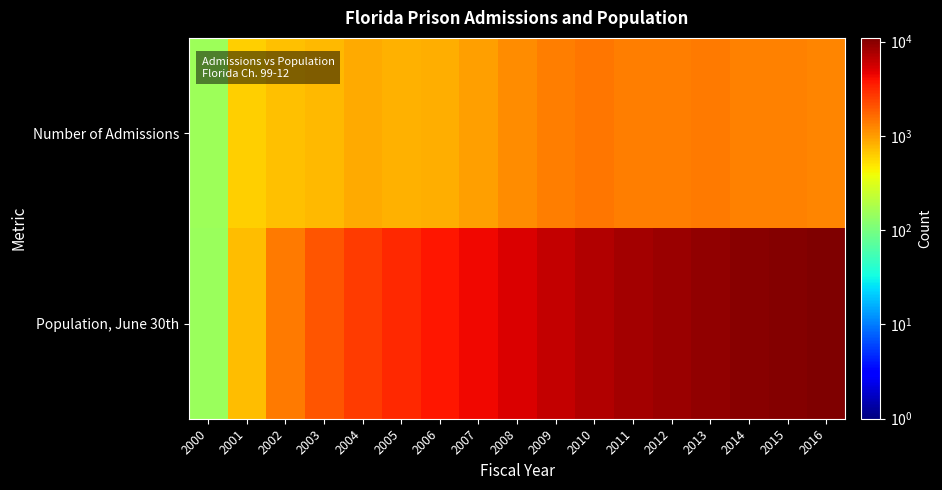

Which has a higher value, 2009 or 2010?

2010